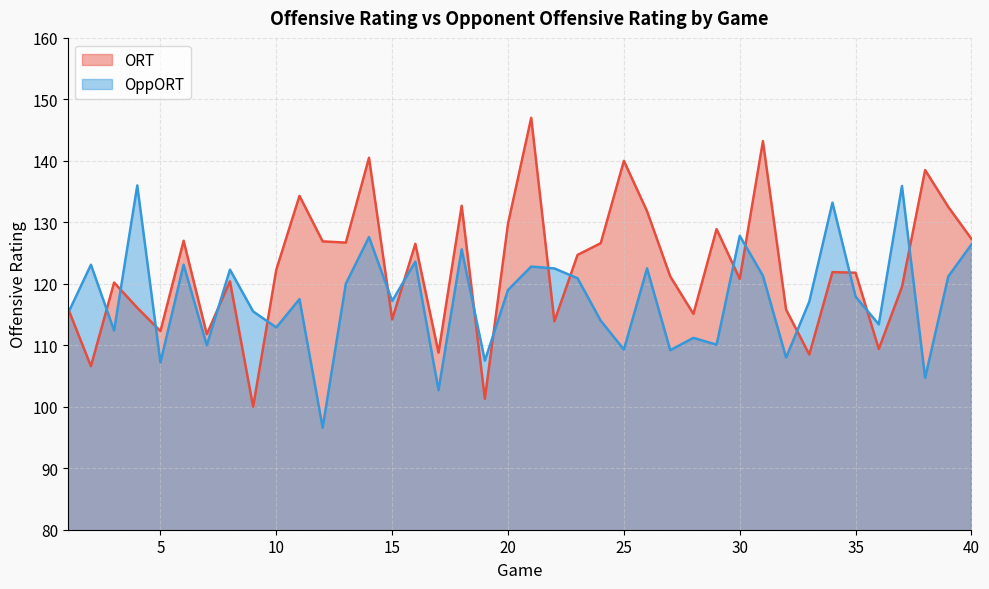

Does the chart have visible grid lines?

Yes